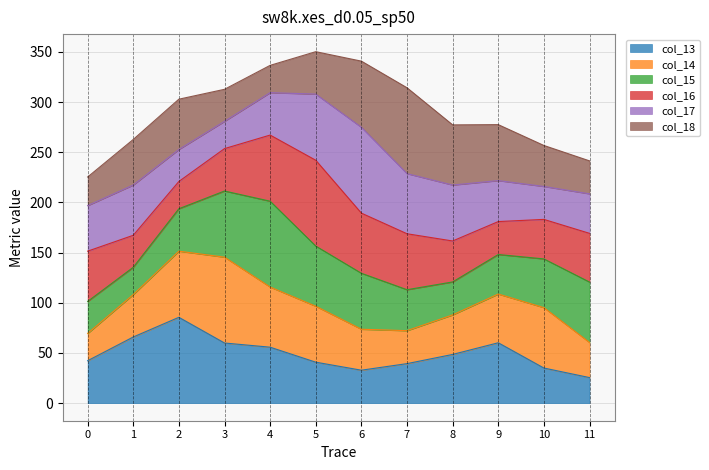

Is it true that col_13 equals 60.2 at 9?

True